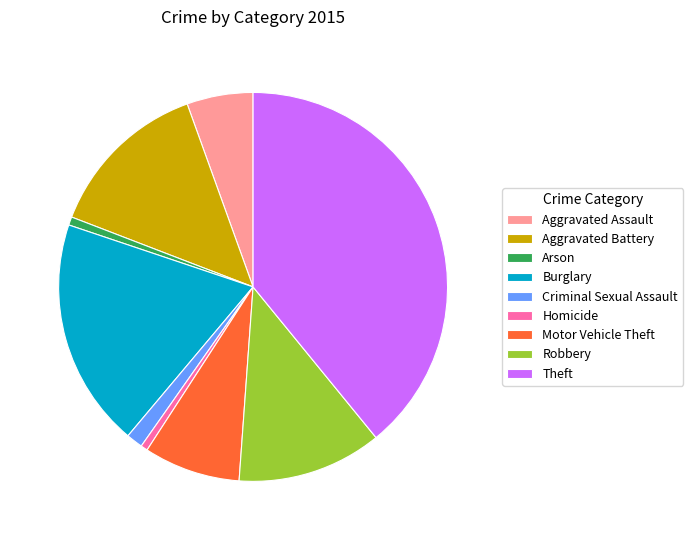

How many slices are in this pie chart?

9